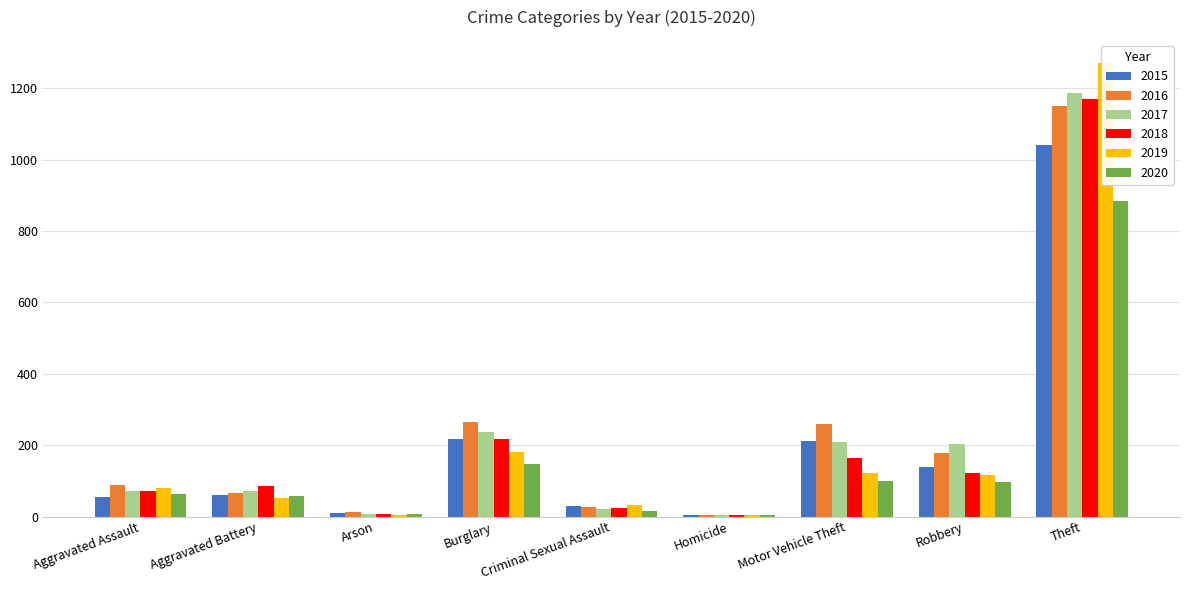

What is the highest value of the 2019 series?

1272